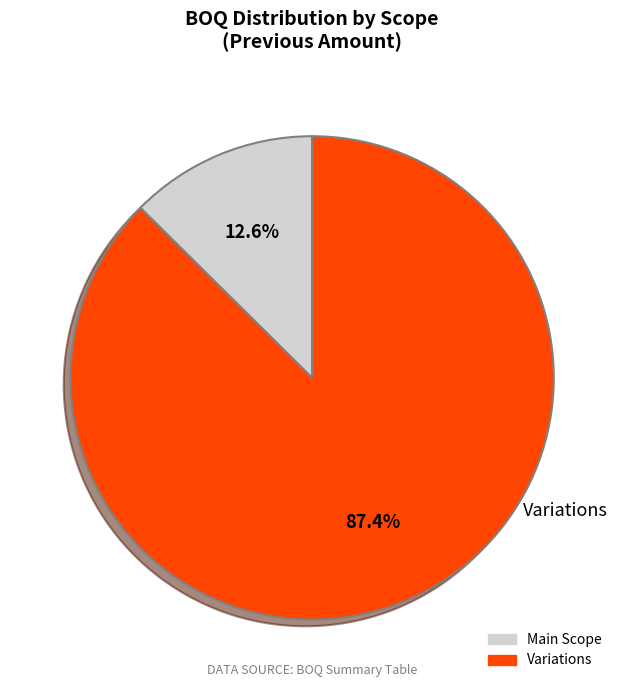

What is the largest slice in the pie chart?

Variations